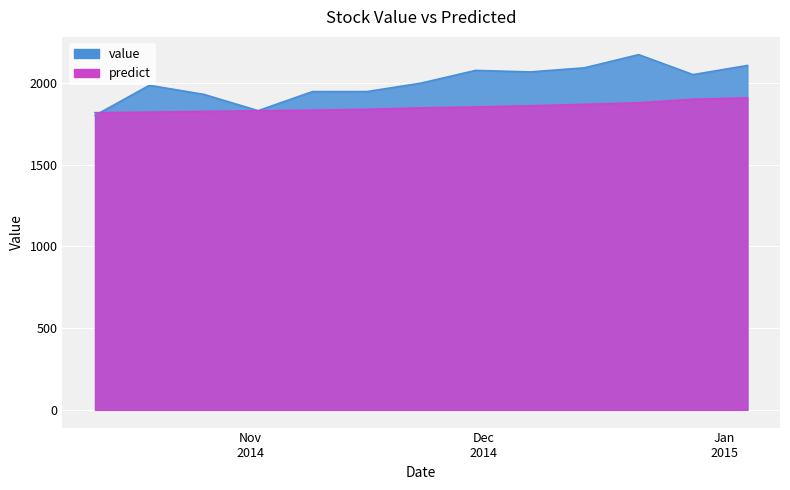

At how many categories does at least one series exceed 2099?

2